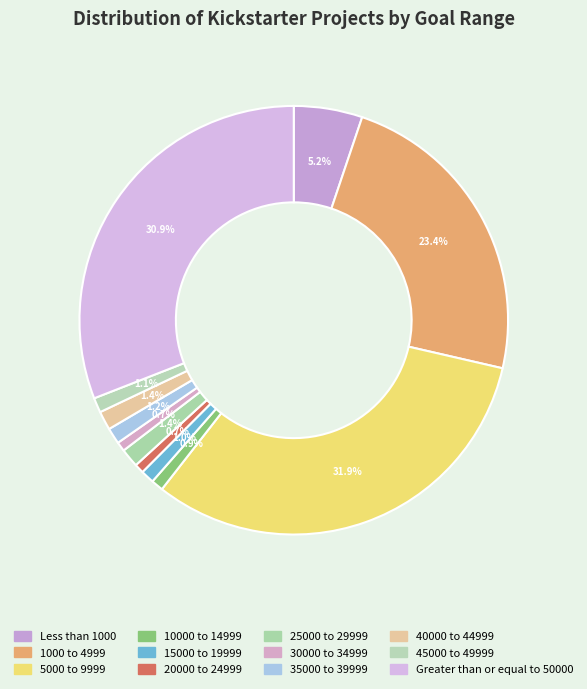

To the nearest percent, what is the combined percentage of 45000 to 49999 and 5000 to 9999?

33%